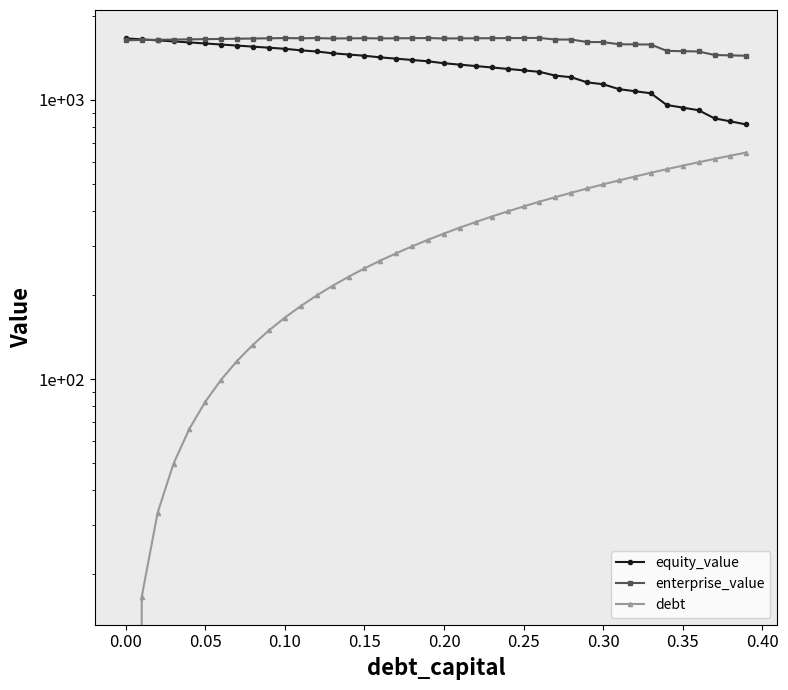

What is the maximum value shown in the chart?

1666.7